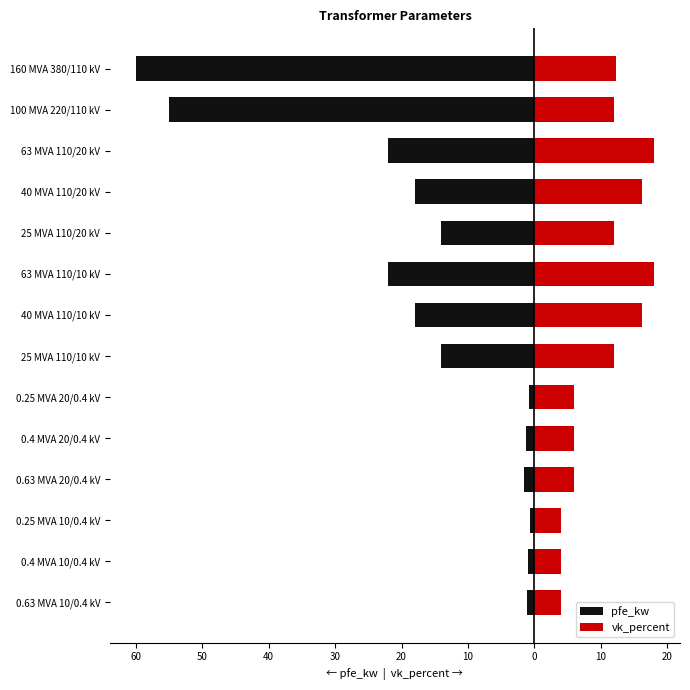

The vk_percent series shows 12.0 at 100 MVA 220/110 kV. True or false?

True